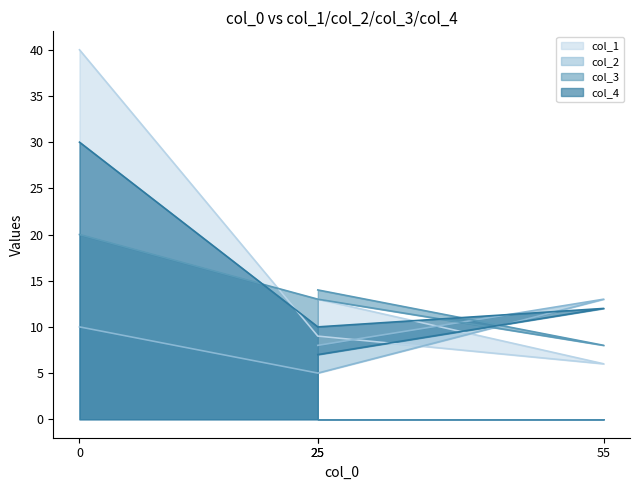

Is the value of col_2 at 55 greater than the value of col_3 at 55?

Yes